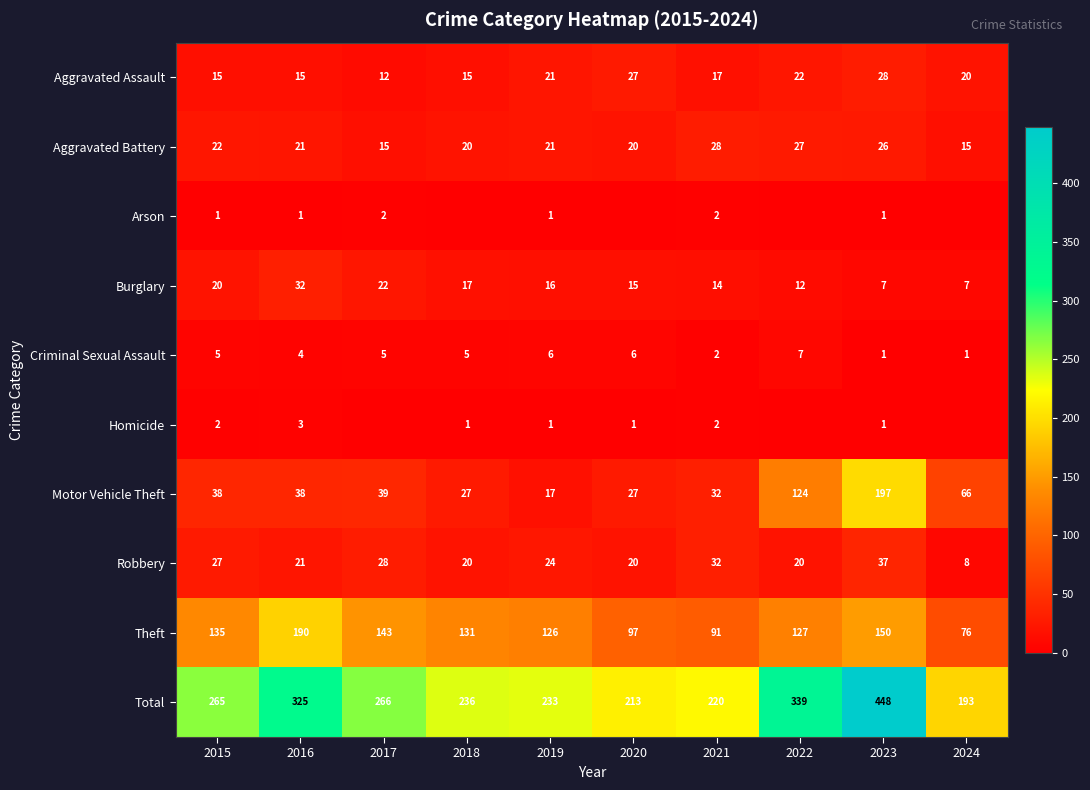

What is the total value across all series at 2015?

530